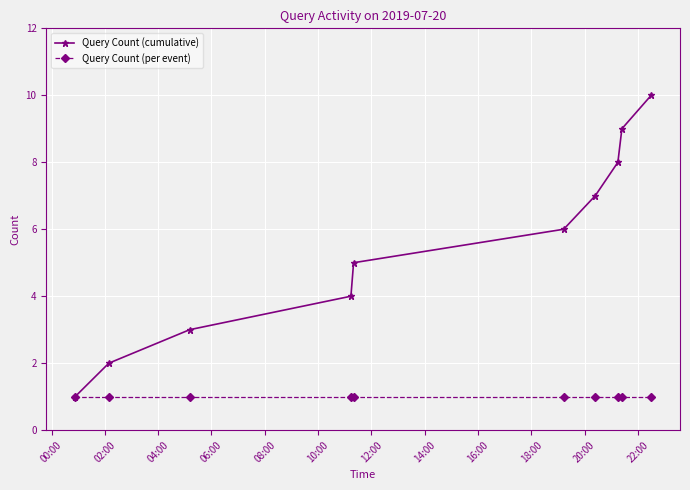

Which series has the widest spread of values?

Query Count (cumulative)